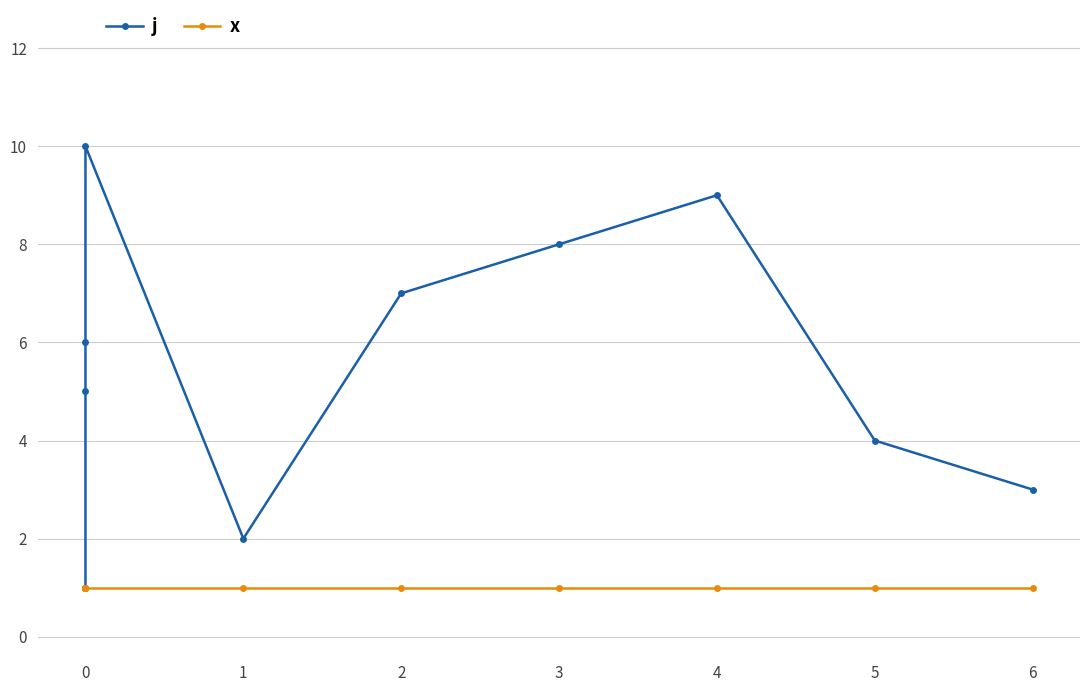

Does the chart display data point markers on the line(s)?

Yes